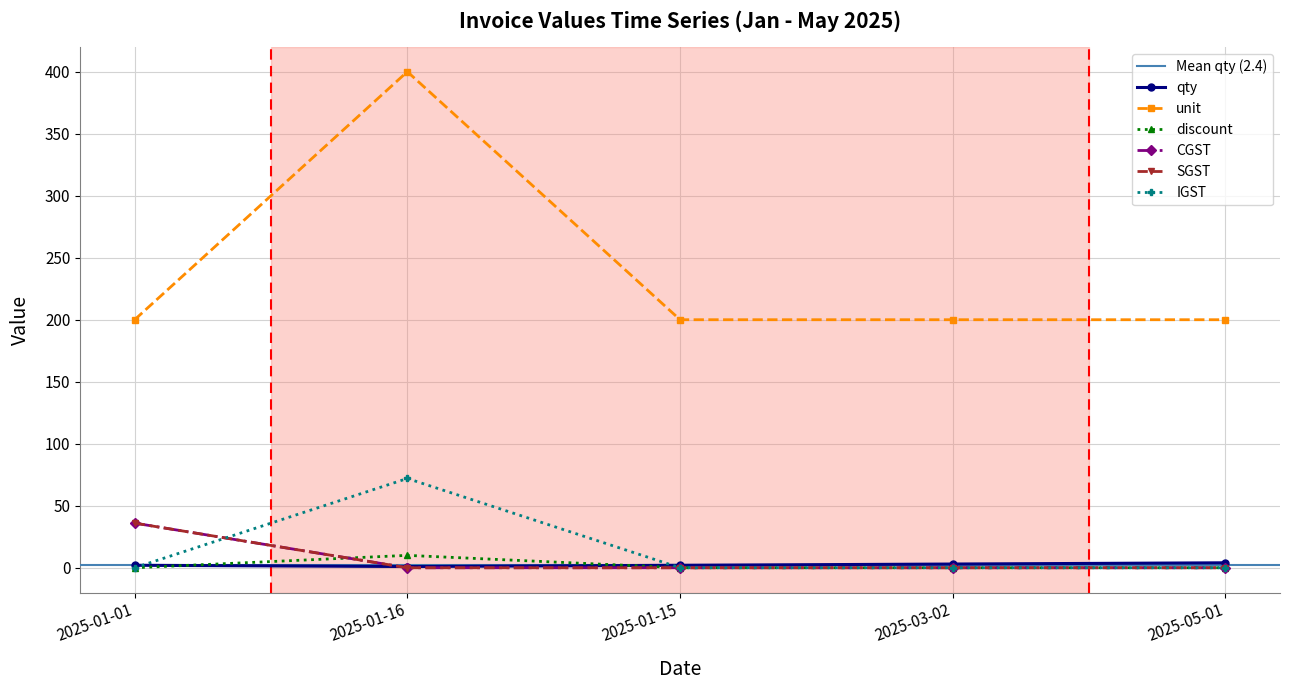

Which has a higher value, 2025-01-16 or 2025-01-15?

2025-01-15